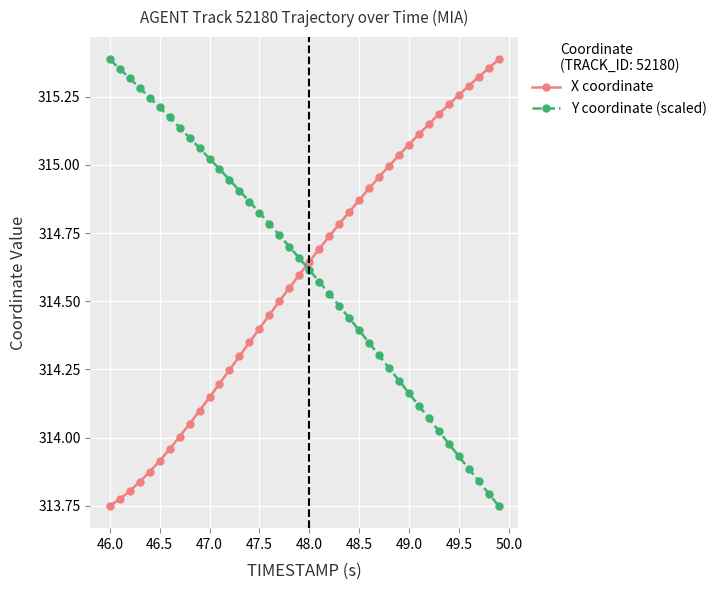

What is the difference between the second highest and minimum values in the X coordinate series?

1.6